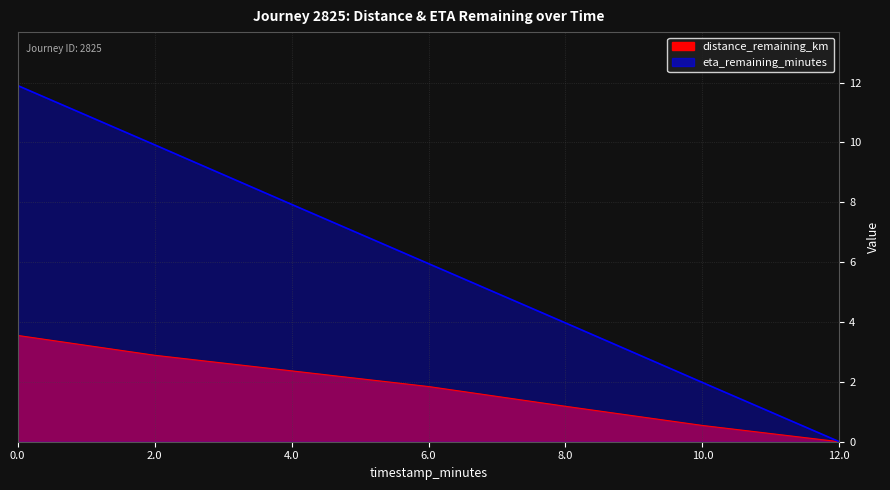

True or false: eta_remaining_minutes and distance_remaining_km cross at least once.

False